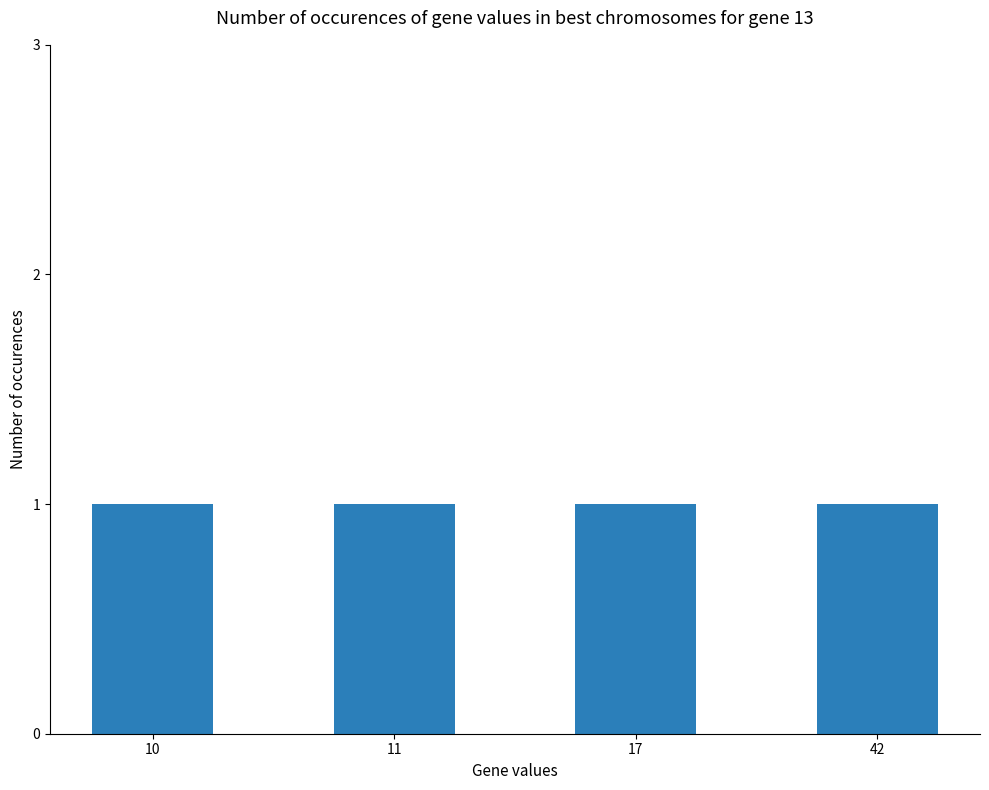

Which category has the highest value across all series?

10